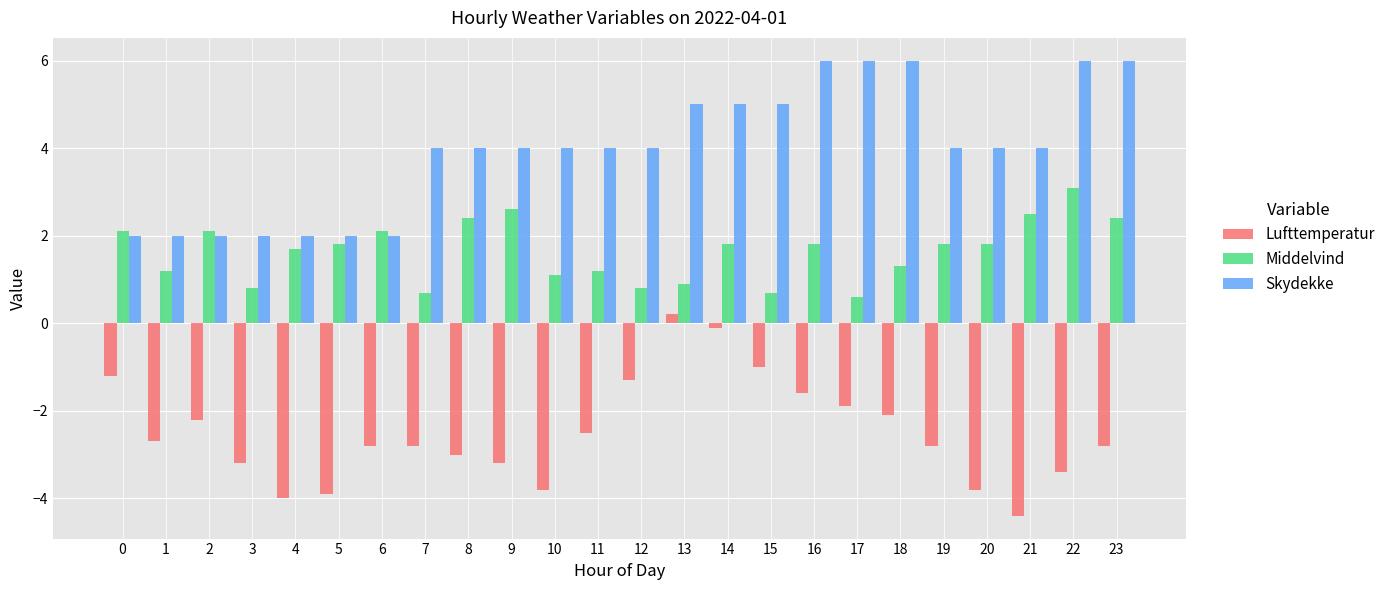

Read the Lufttemperatur value at 16.

-1.6